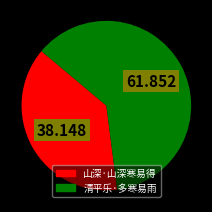

Approximately how many times larger is the value at 清平乐·多寒易雨 compared to 山深·山深寒易得?

1.6